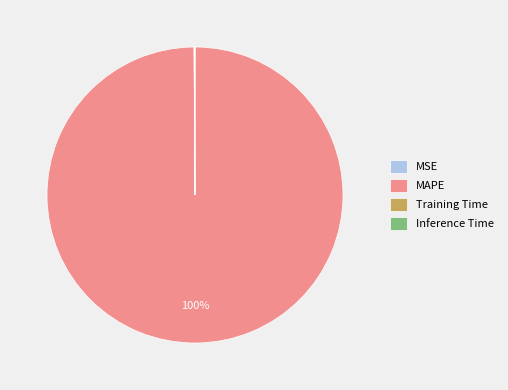

To the nearest percent, what percentage of the pie is MAPE?

100%